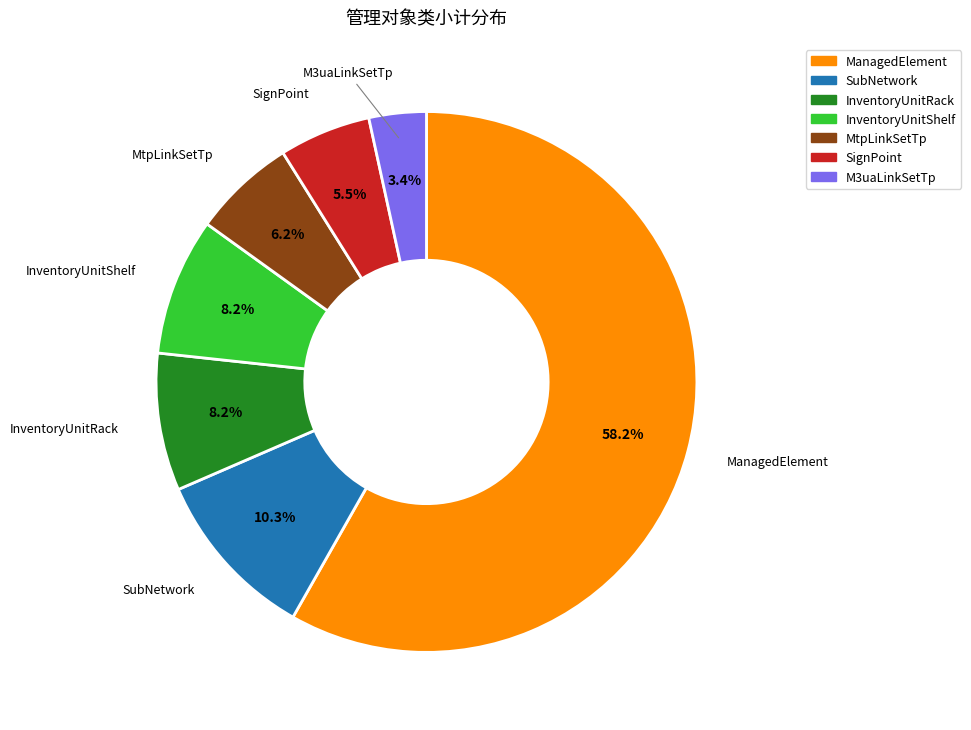

Count the number of slices in the pie.

7